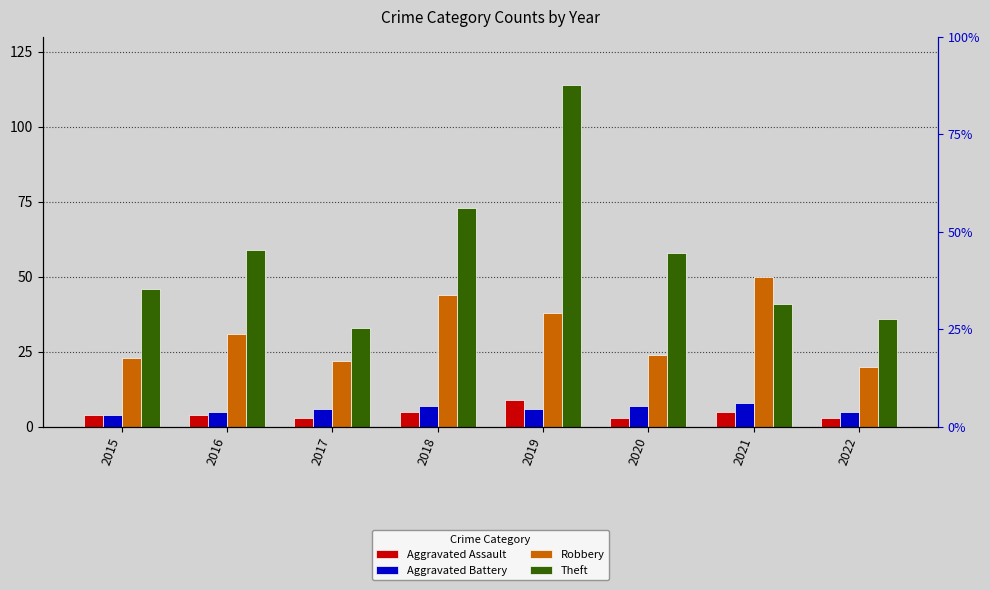

Where is Theft nearest to the value 73?

2018